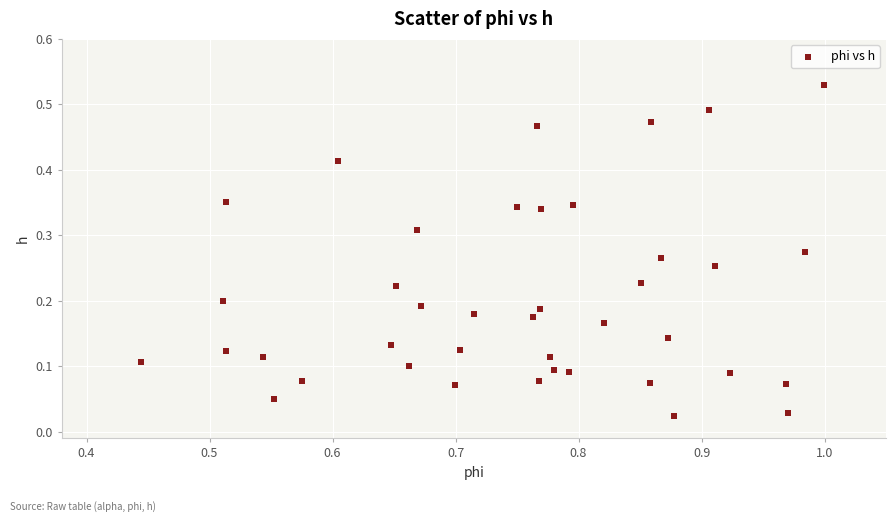

What is the range of X values (max minus min)?

0.6